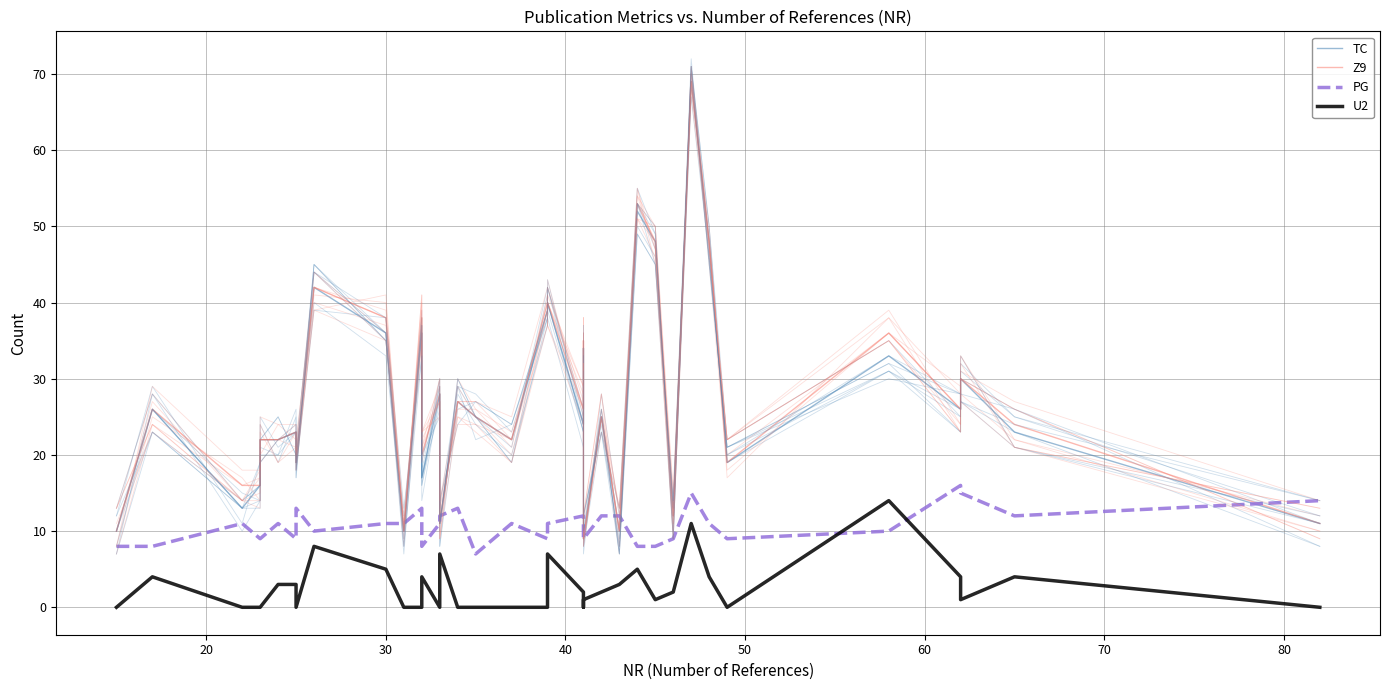

True or false: TC and Z9 intersect in this chart.

False